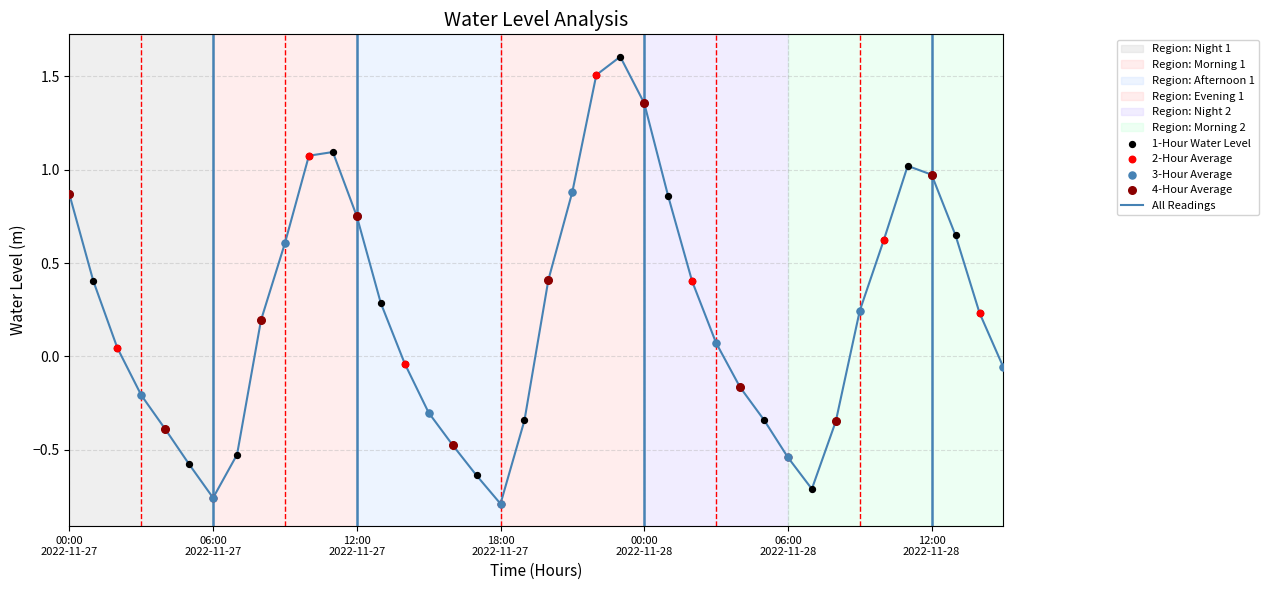

What is the maximum value shown in the chart?

1.6